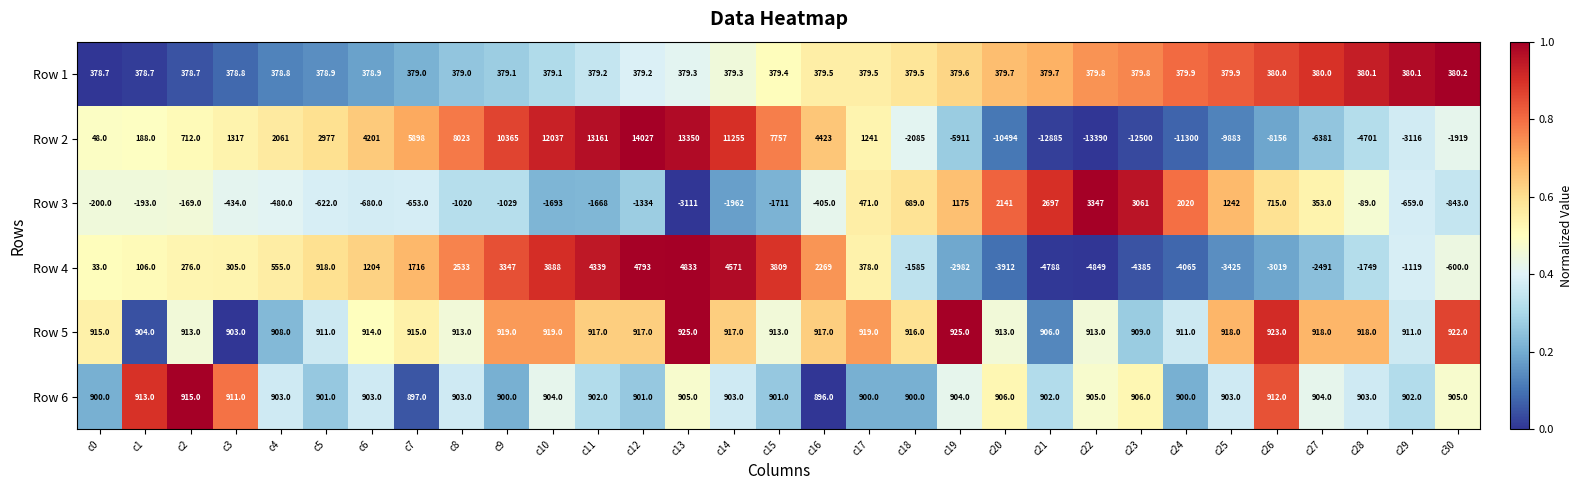

What is the total value across all series at c23?

-11629.2